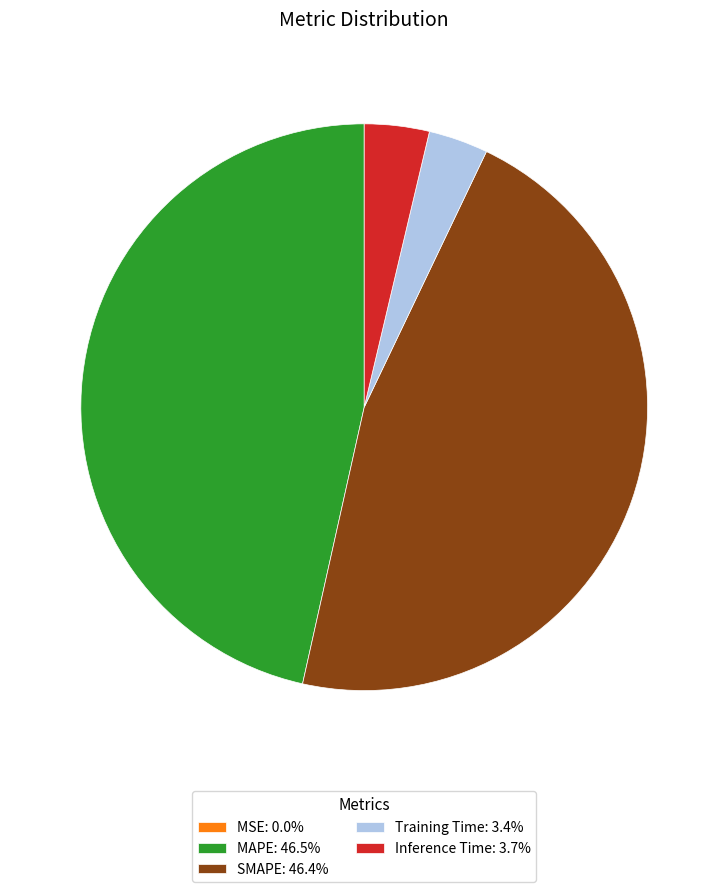

Is there any slice that represents more than half of the pie?

No